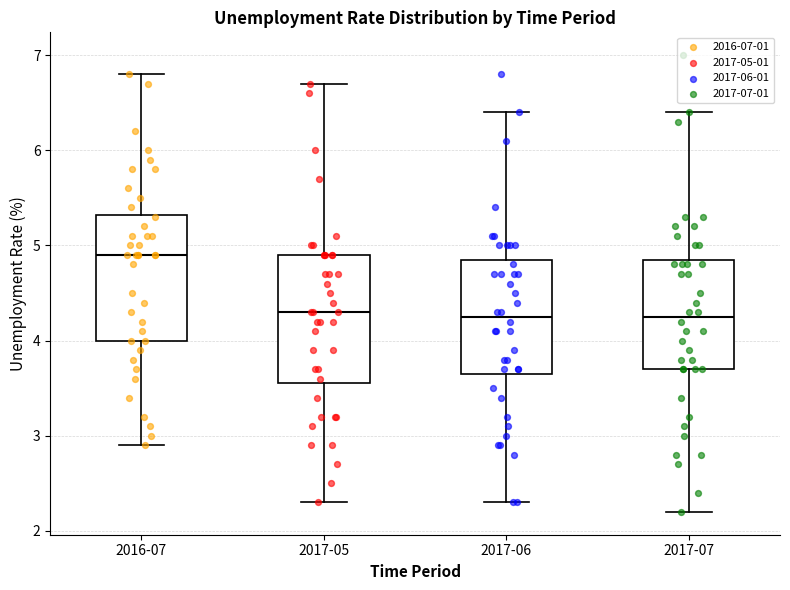

Where does the median line of the box for 2017-05 sit on the y-axis? The values are not printed on the chart, so give them approximately, as read against the axis.

4.3